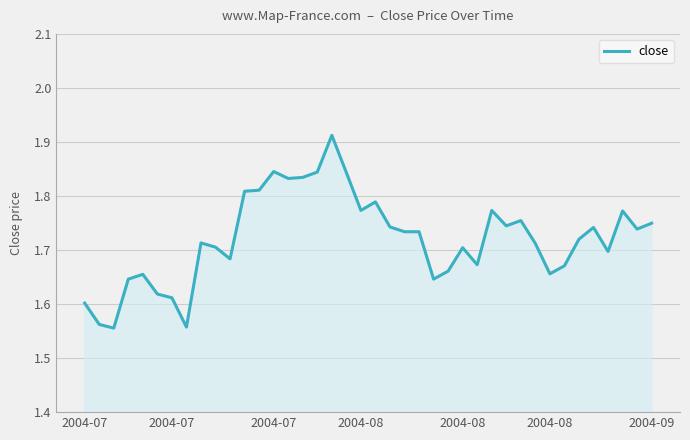

What is the difference between the maximum and minimum values?

0.4